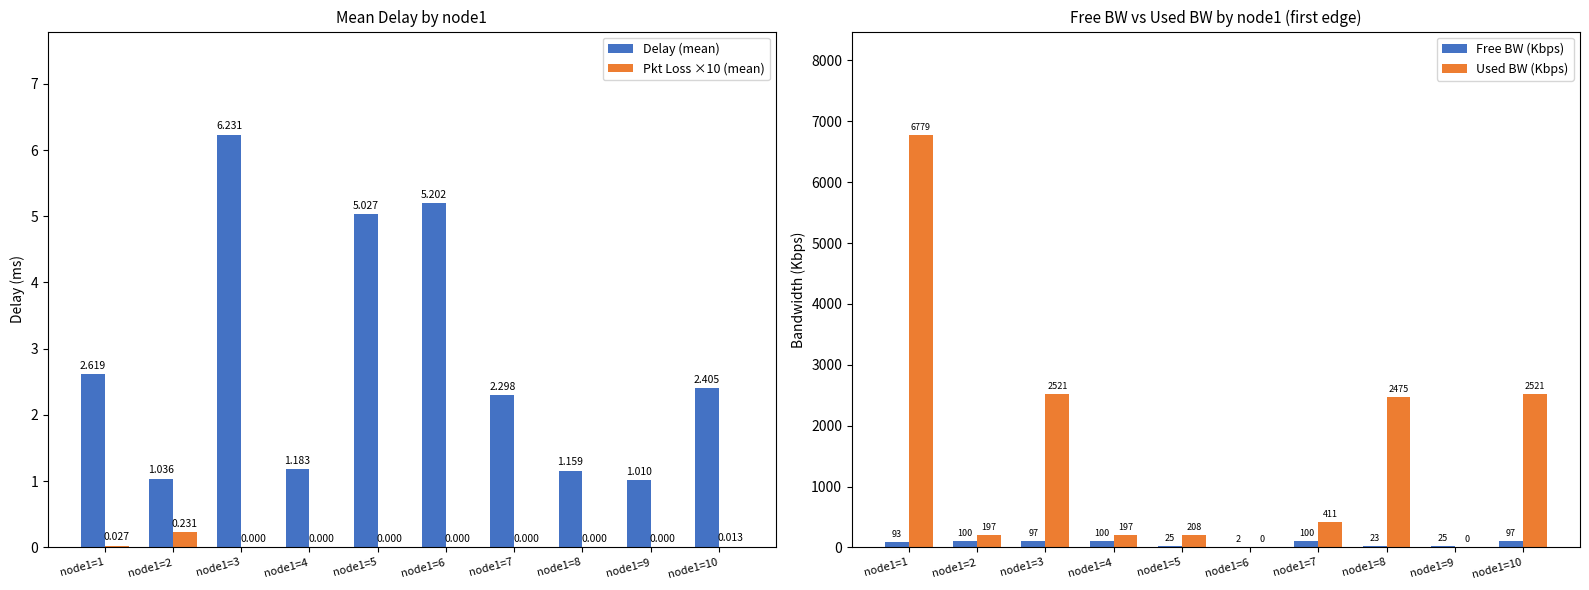

What value does the Delay (mean) series have at node1=4?

1.2